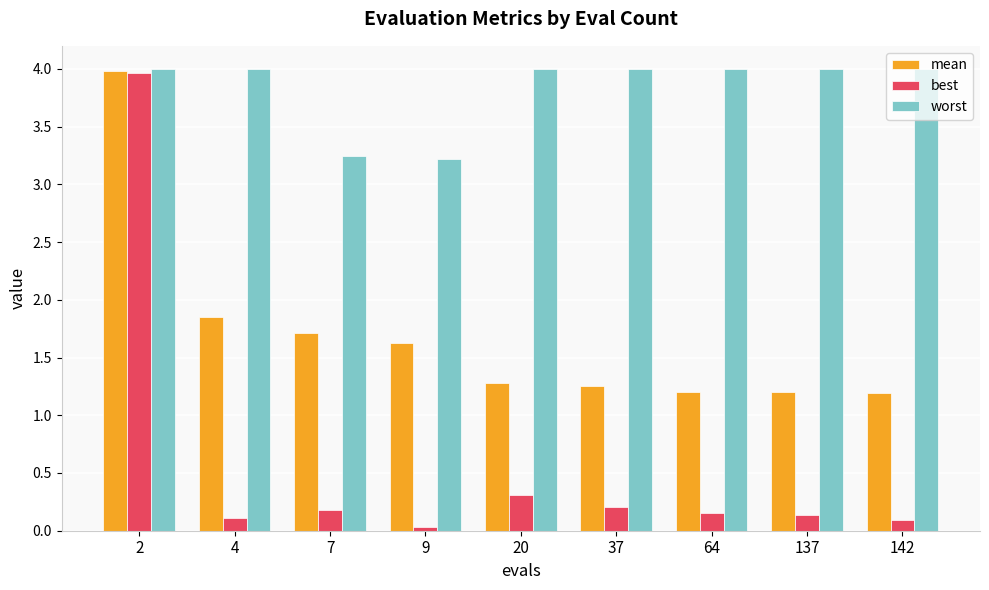

What value does the mean series have at 2?

4.0